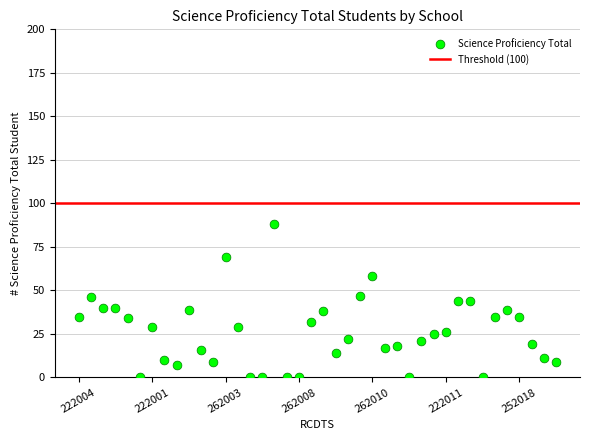

What is the range of Y values (max minus min)?

88